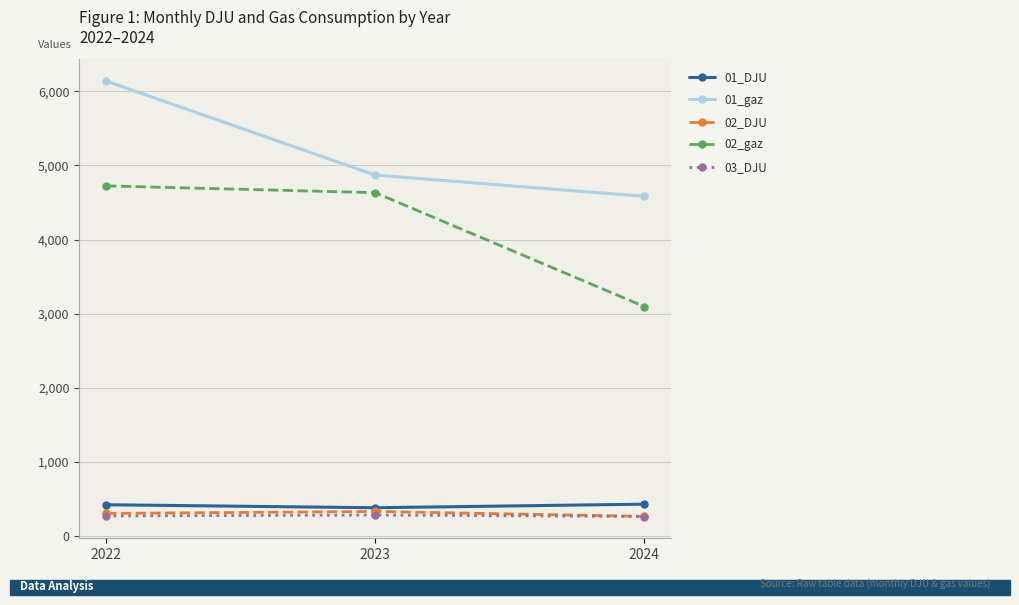

Which label corresponds to the largest value in the chart?

2022